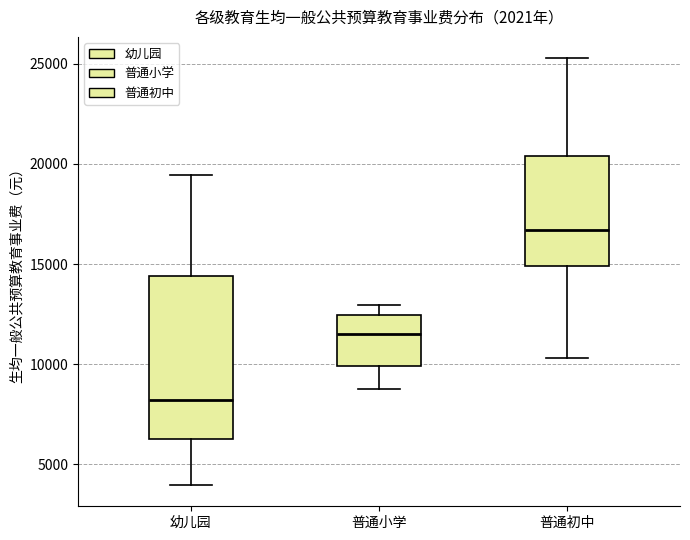

Which box's median line is the lowest?

幼儿园